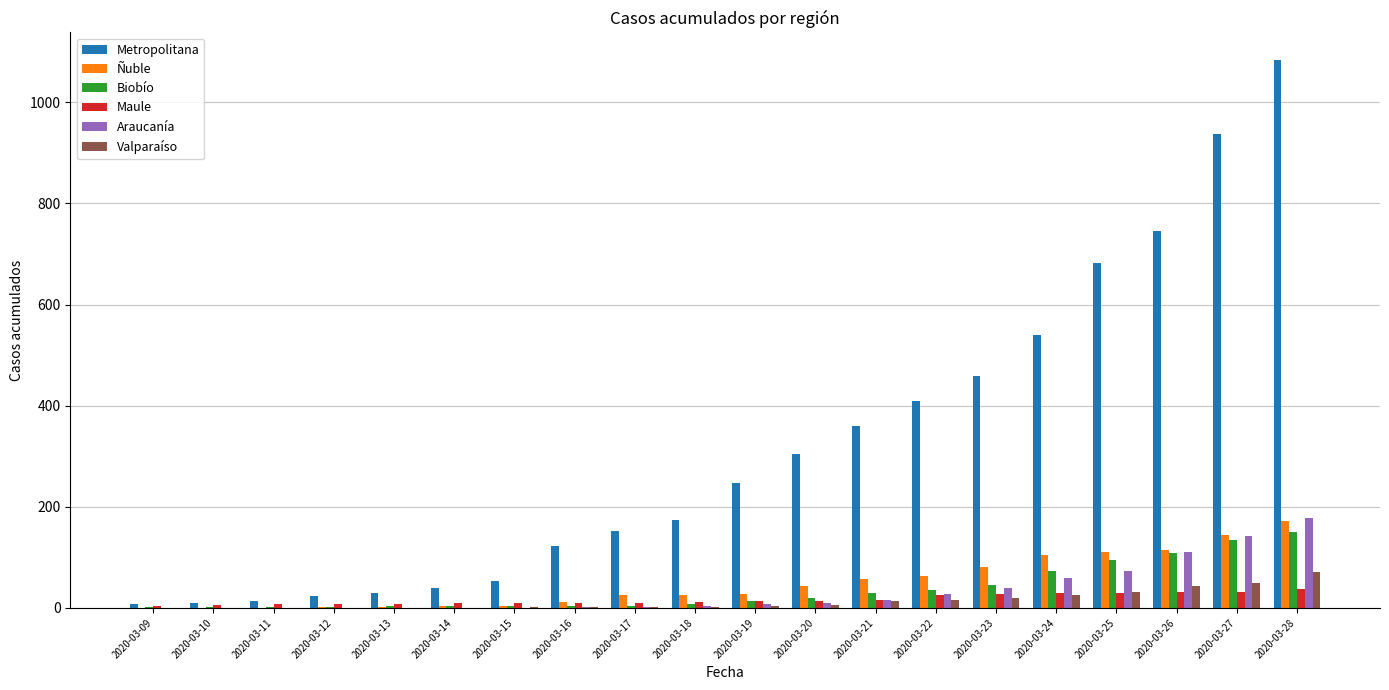

What is the difference between the Araucanía values at 2020-03-13 and 2020-03-28?

177